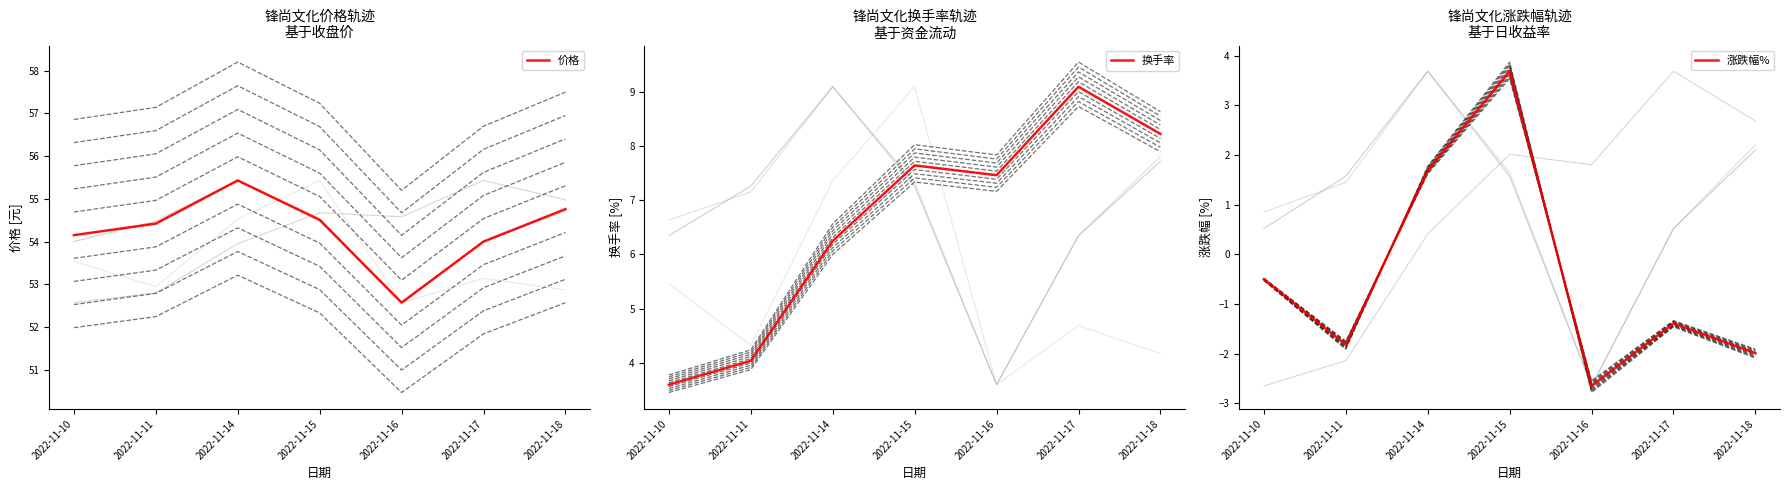

What is the greatest value displayed?

55.4